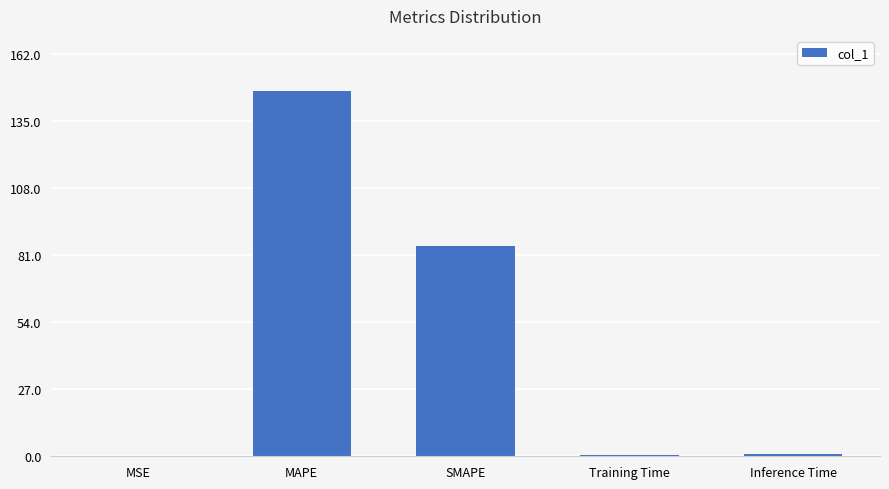

What is the sum of all values?

233.6